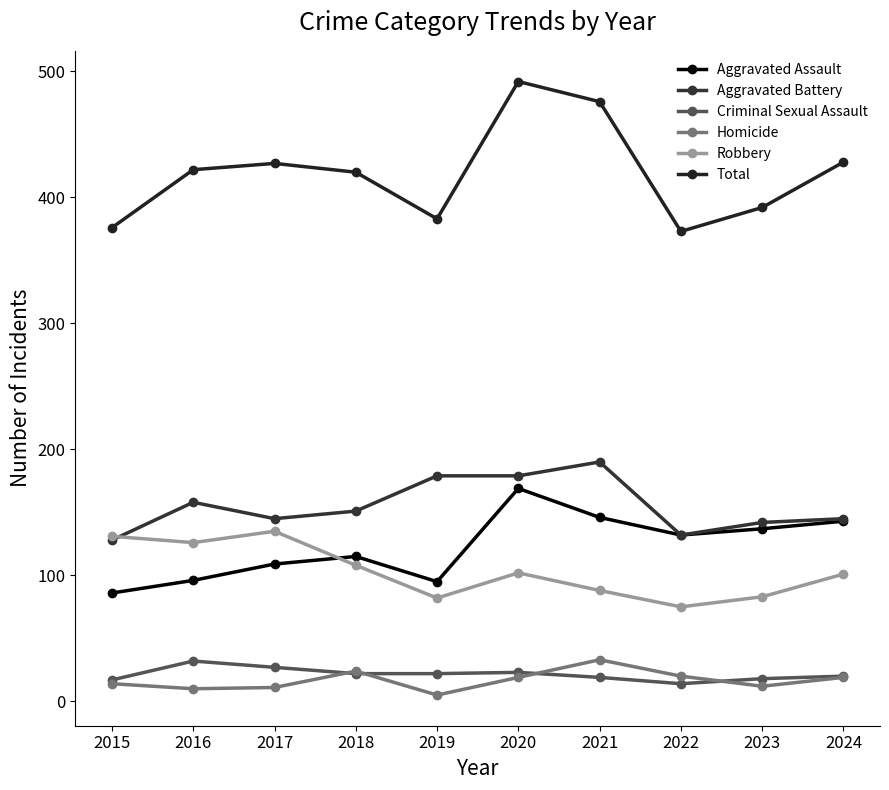

How many interior local valleys does the Homicide series have?

3